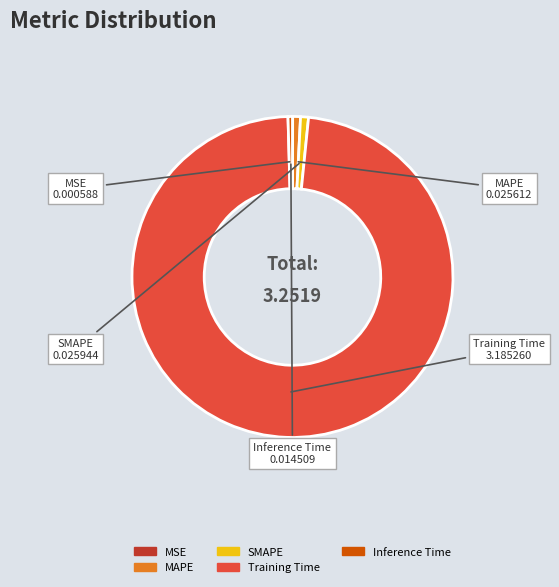

Combined, do MAPE and Inference Time account for over 50%?

No